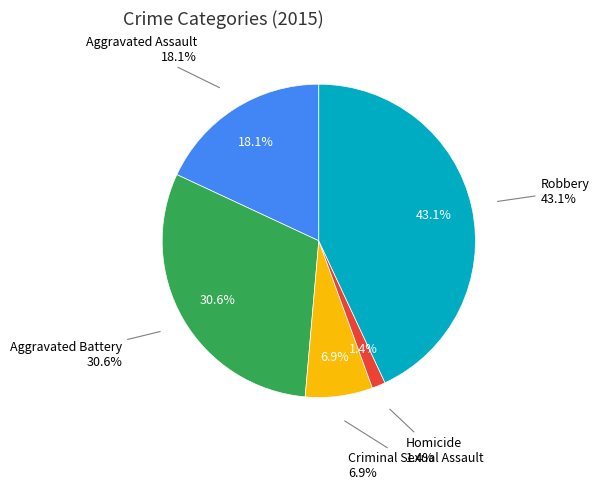

To the nearest percent, what is the combined percentage of Robbery and Criminal Sexual Assault?

50%